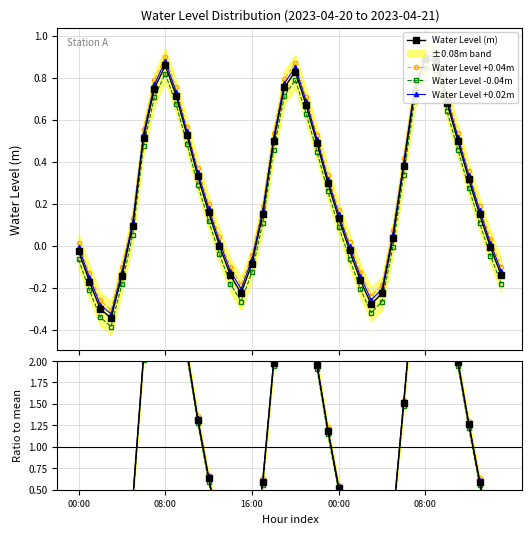

Rank the categories by value from highest to lowest.

2023-04-21 08:00, 2023-04-21 09:00, 2023-04-20 08:00, 2023-04-20 20:00, 2023-04-20 19:00, 2023-04-20 07:00, 2023-04-21 07:00, 2023-04-20 09:00, 2023-04-21 10:00, 2023-04-20 21:00, 2023-04-20 10:00, 2023-04-20 06:00, 2023-04-21 11:00, 2023-04-20 18:00, 2023-04-20 22:00, 2023-04-21 06:00, 2023-04-20 11:00, 2023-04-21 12:00, 2023-04-20 23:00, 2023-04-20 12:00, 2023-04-20 17:00, 2023-04-21 13:00, 2023-04-21 00:00, 2023-04-20 05:00, 2023-04-21 05:00, 2023-04-20 13:00, 2023-04-21 14:00, 2023-04-21 01:00, 2023-04-20 00:00, 2023-04-20 16:00, 2023-04-20 14:00, 2023-04-21 15:00, 2023-04-20 04:00, 2023-04-21 02:00, 2023-04-20 01:00, 2023-04-21 04:00, 2023-04-20 15:00, 2023-04-21 03:00, 2023-04-20 02:00, 2023-04-20 03:00